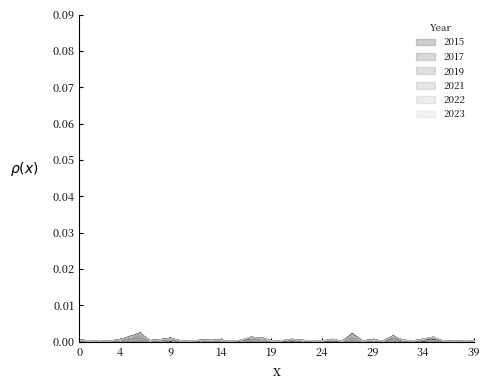

Is it true that 2023 equals 0.0 at 34?

True